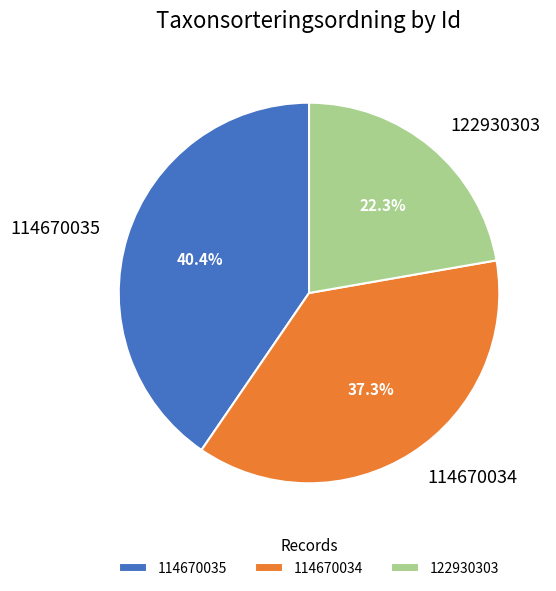

What percentage is NOT represented by 114670035?

59.6%